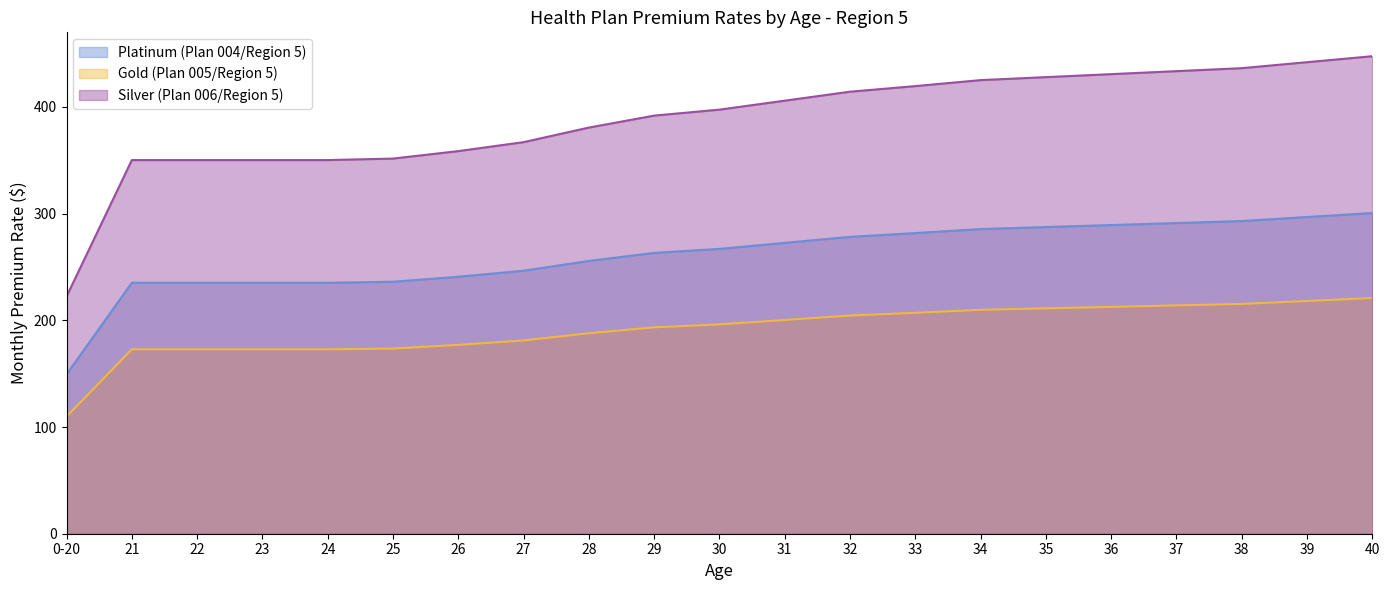

Which category has the lowest value across all series?

0-20